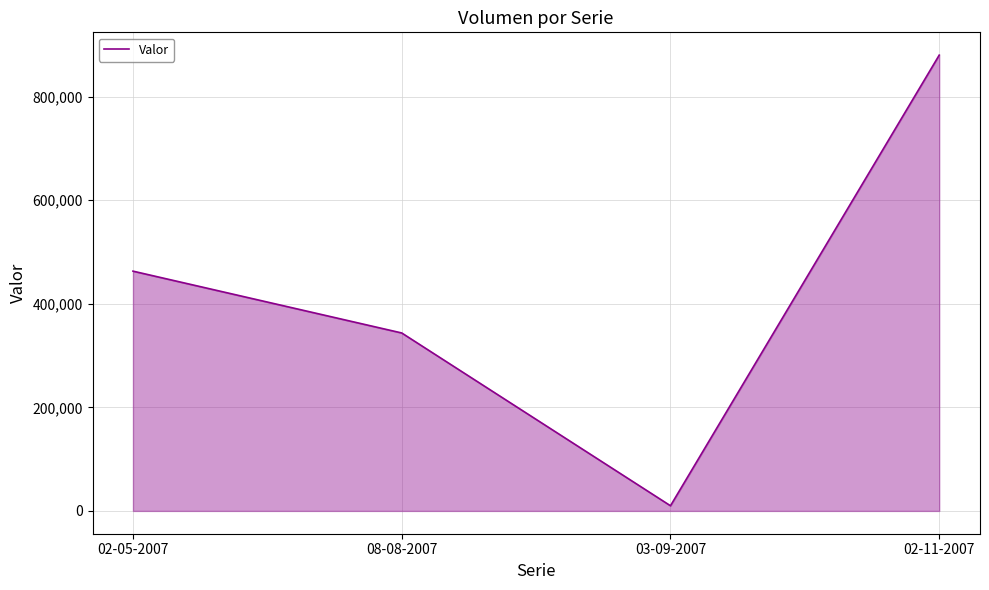

Does the chart have visible grid lines?

Yes